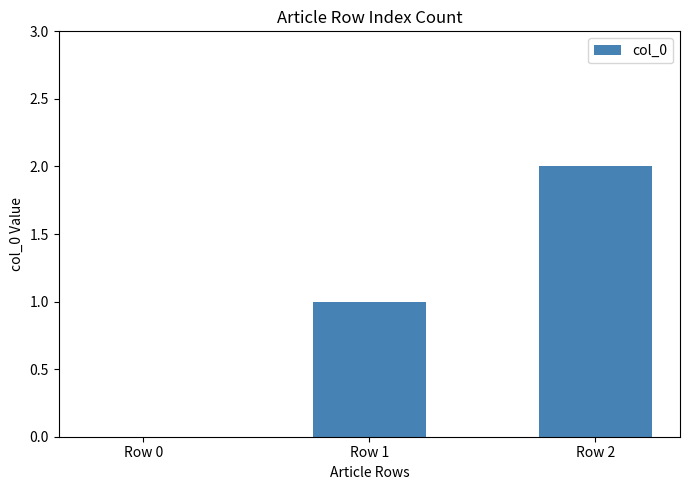

The value at Row 2 is 1. True or false?

False